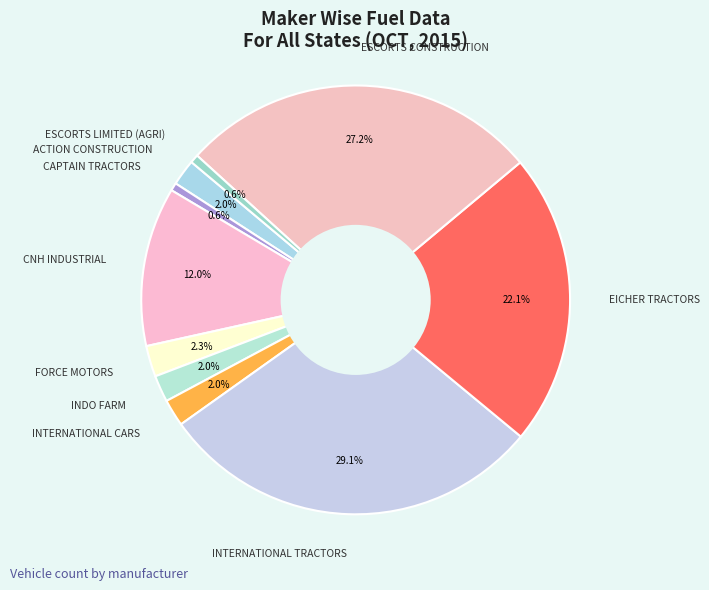

True or false: ACTION CONSTRUCTION accounts for 8% of the total.

False